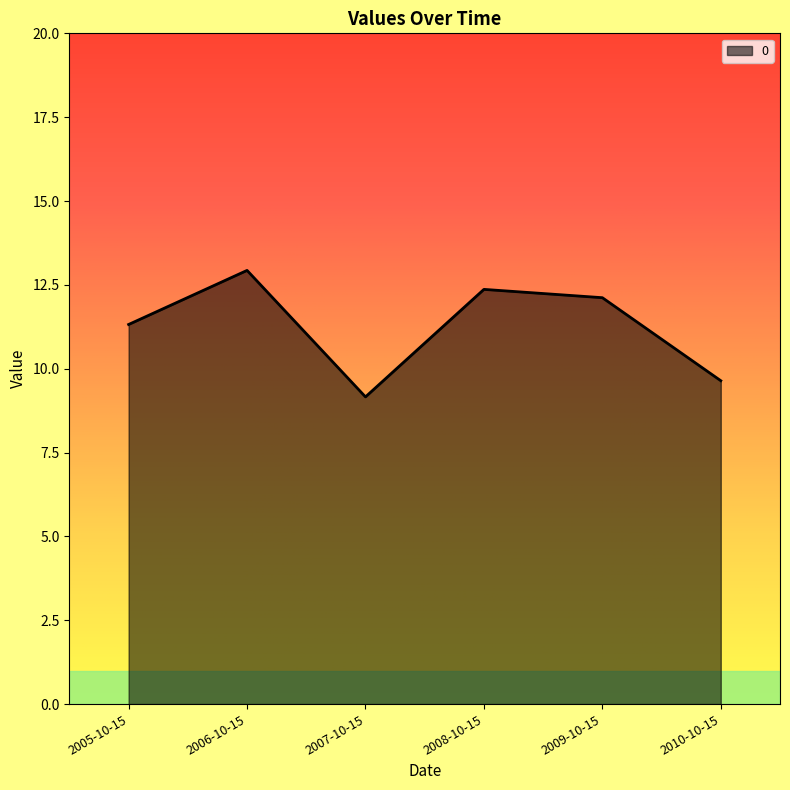

What position from the left is 2006-10-15?

2